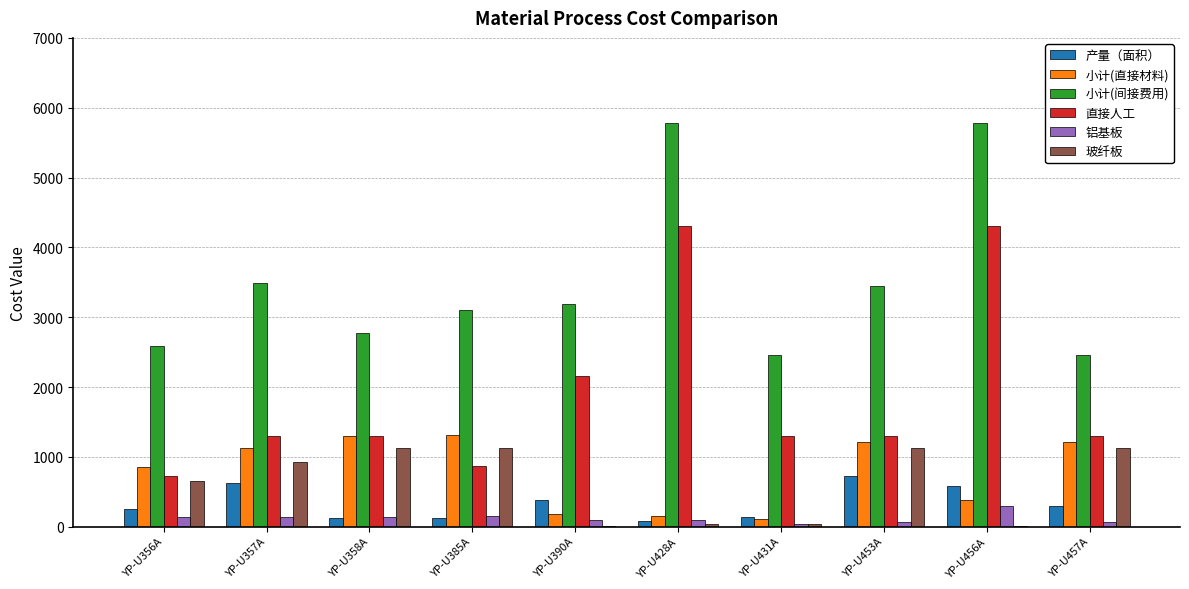

How many values in the 小计(直接材料) series exceed 1119?

5